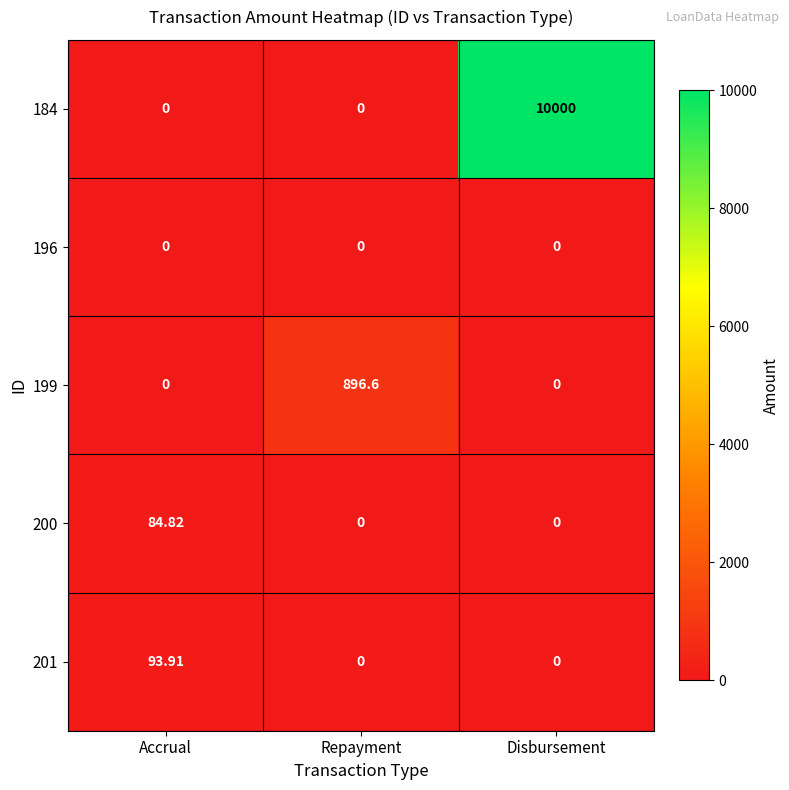

At which category is the sum across all series the highest?

Disbursement